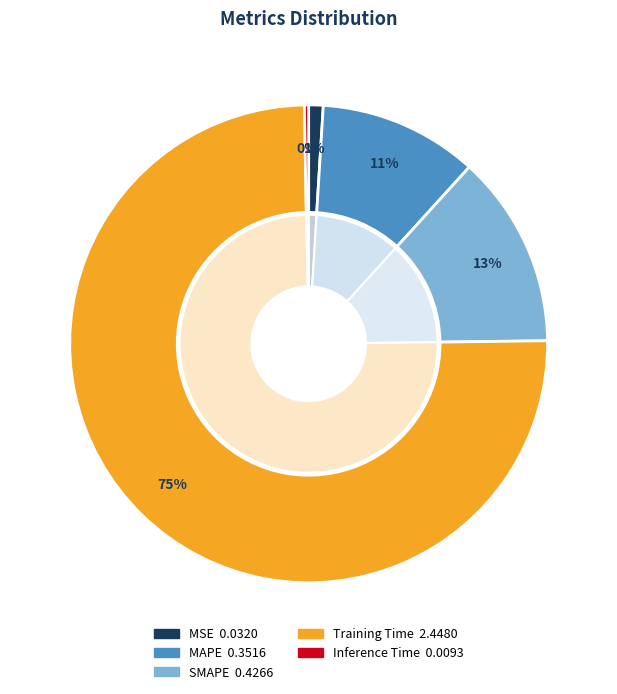

Between Training Time and SMAPE, which is larger?

Training Time